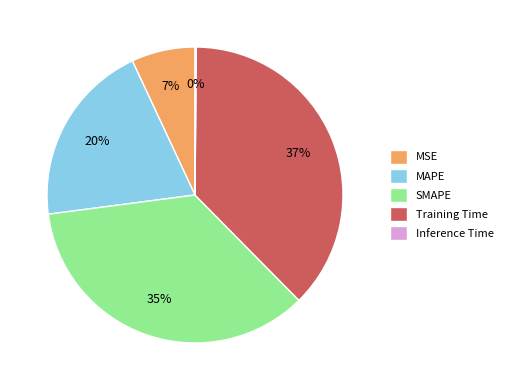

To the nearest percent, what is the combined percentage of SMAPE and Training Time?

73%